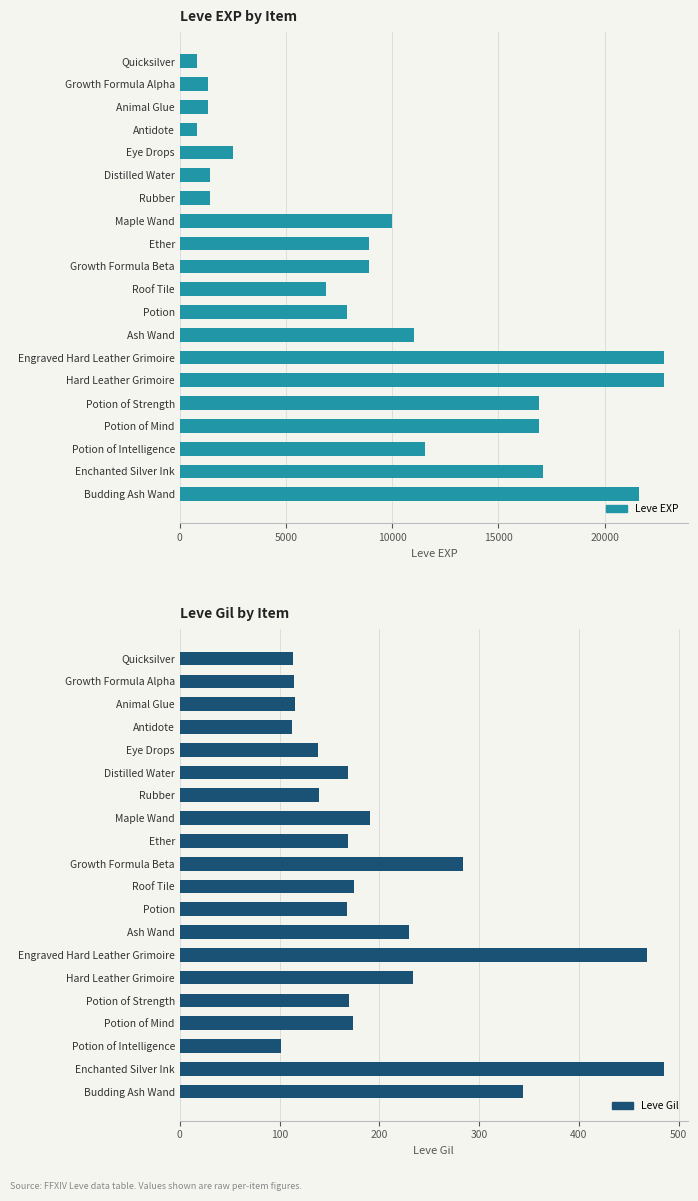

What is the difference between the maximum and minimum values in the Leve Gil series?

384